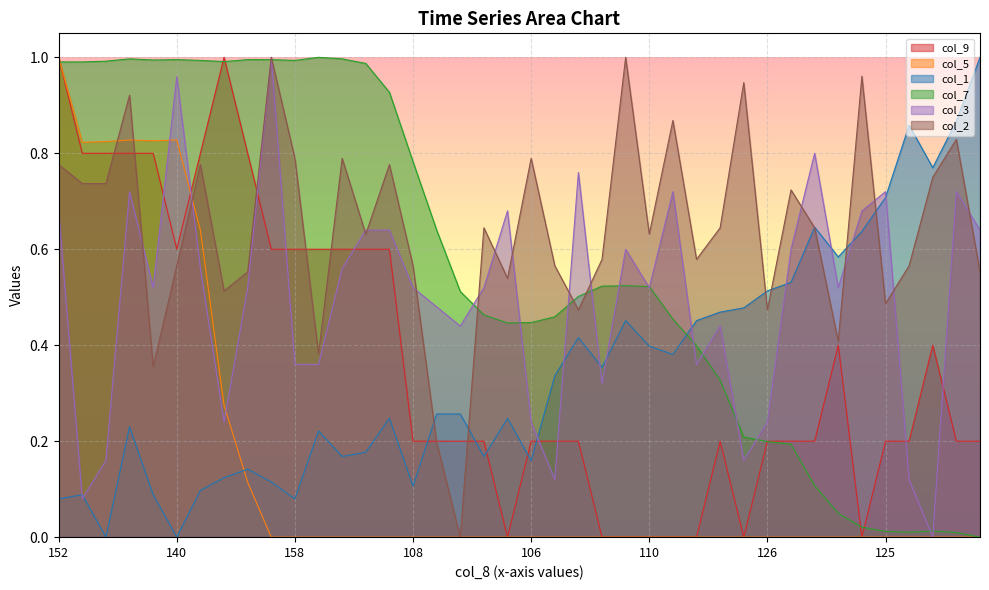

What is the value of the col_2 point at the 30th from the left?

0.9